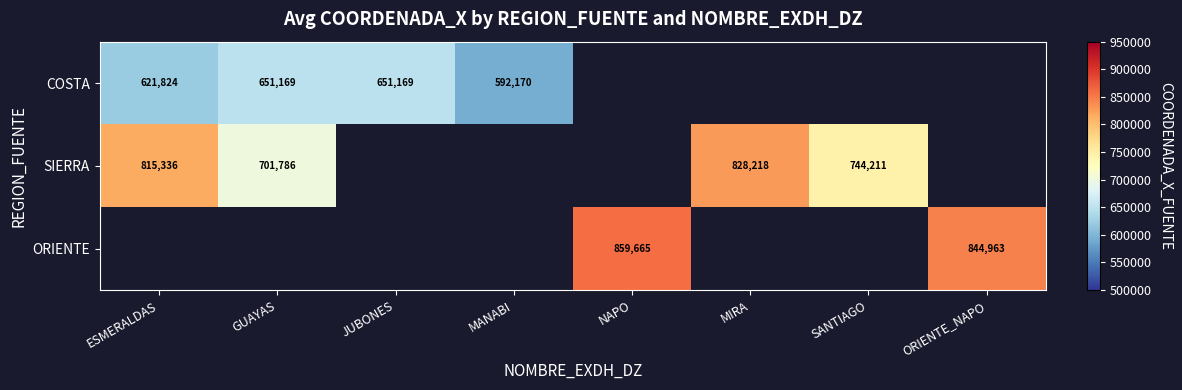

What is the maximum value shown in the chart?

859665.0